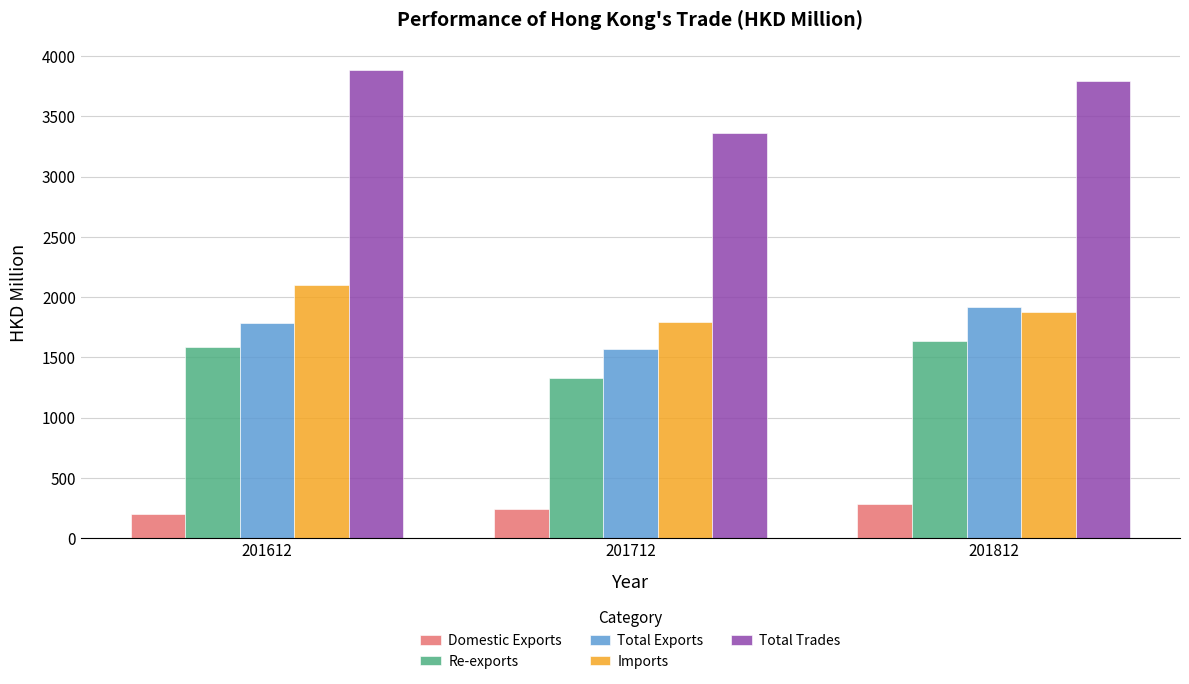

What is the highest value of the Total Exports series?

1919.5